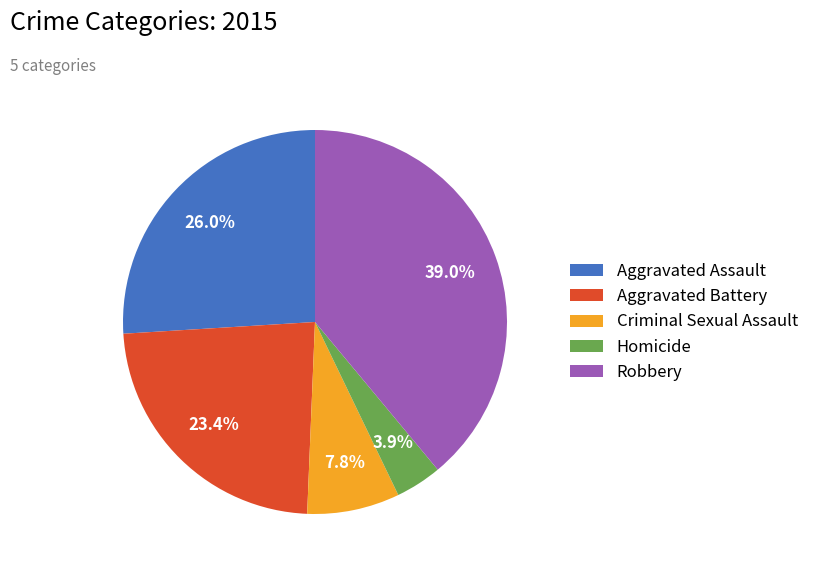

To the nearest percent, what is the average slice percentage?

20%